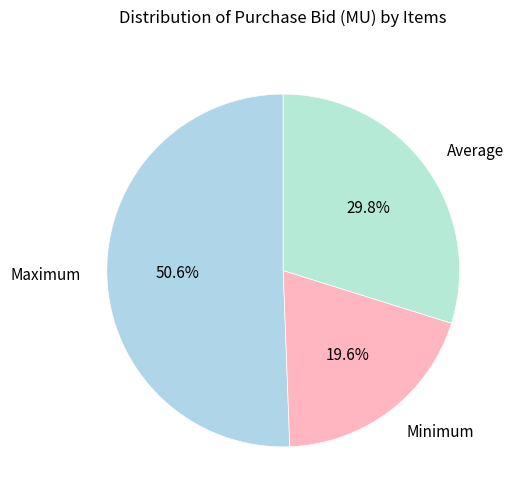

What percentage is the Average slice, to the nearest percent?

30%